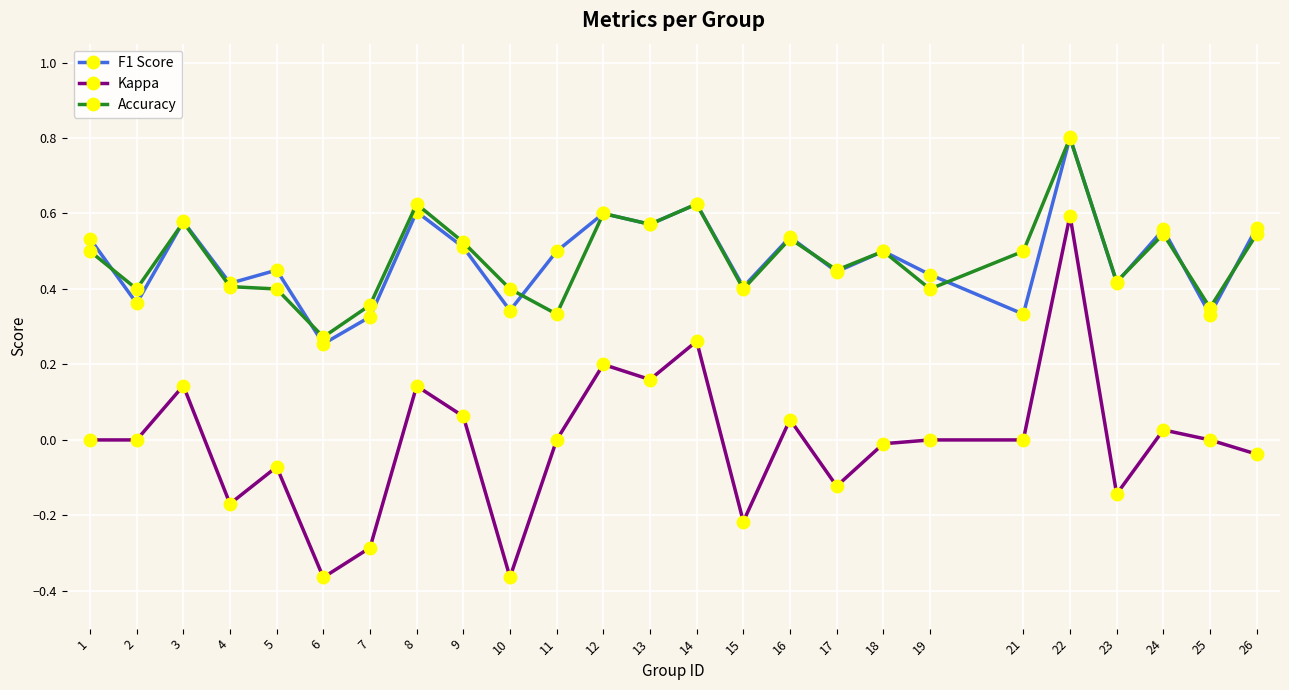

At which label does F1 Score reach its minimum?

6